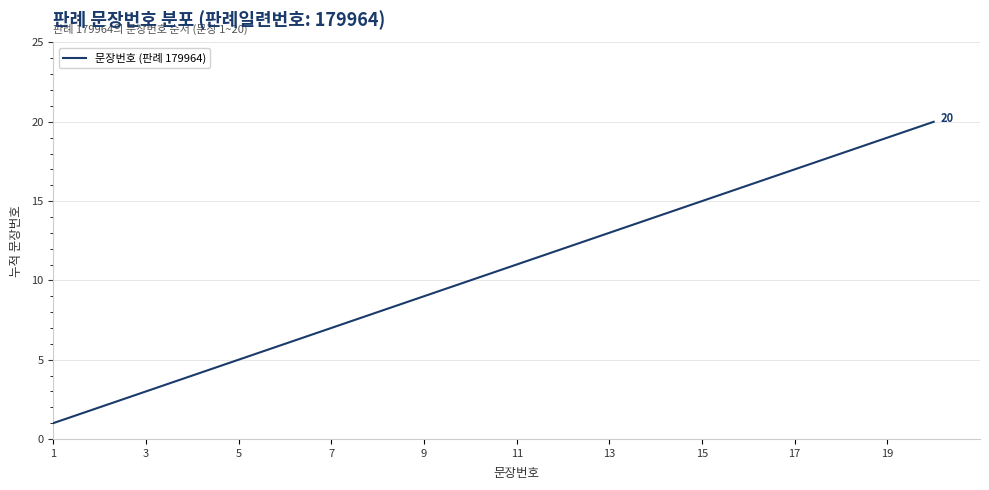

What is the difference between the maximum and minimum values?

19